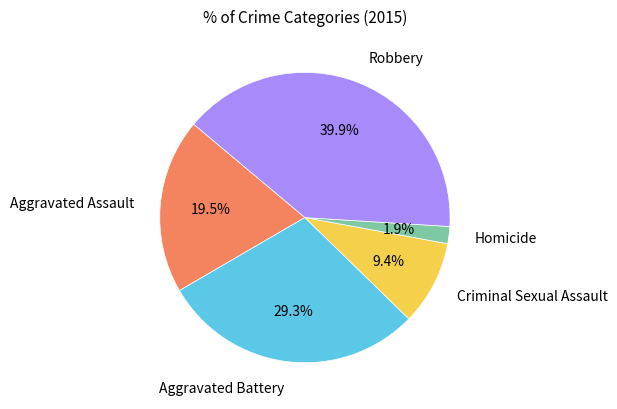

To the nearest percent, what is the difference between the largest and smallest slice percentages?

38%